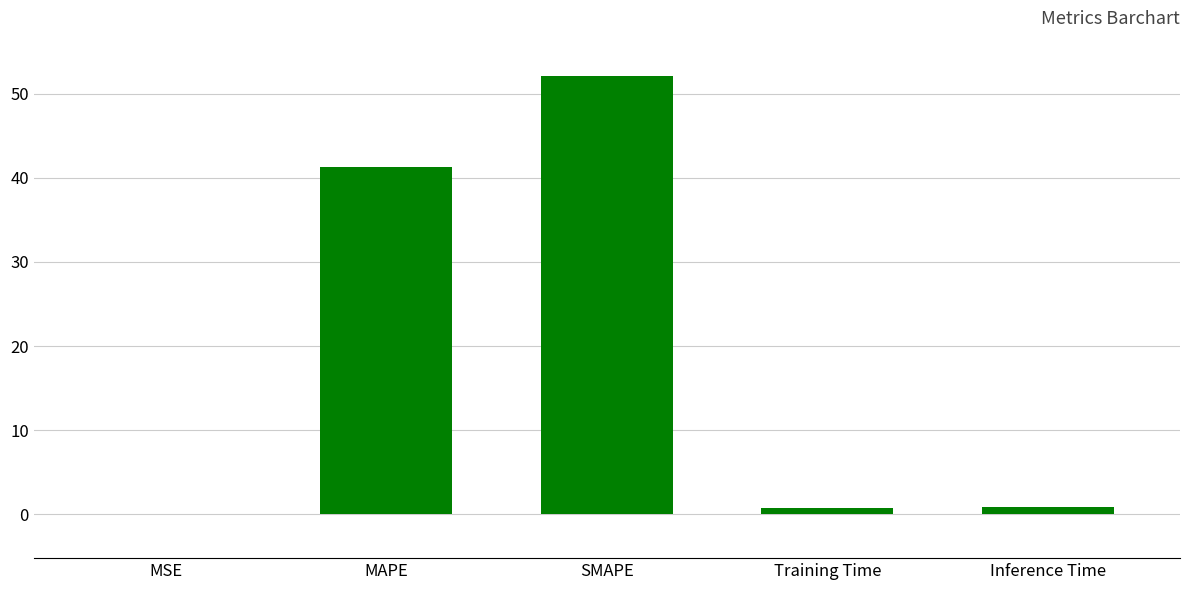

Which has a higher value, SMAPE or Inference Time?

SMAPE